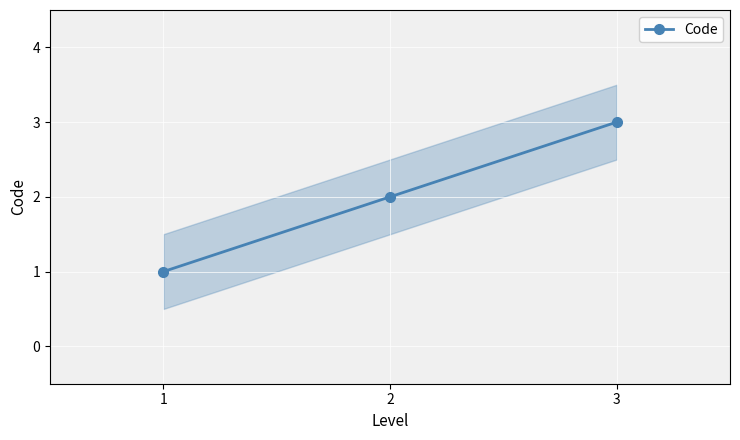

Which has a higher value, 3 or 1?

3